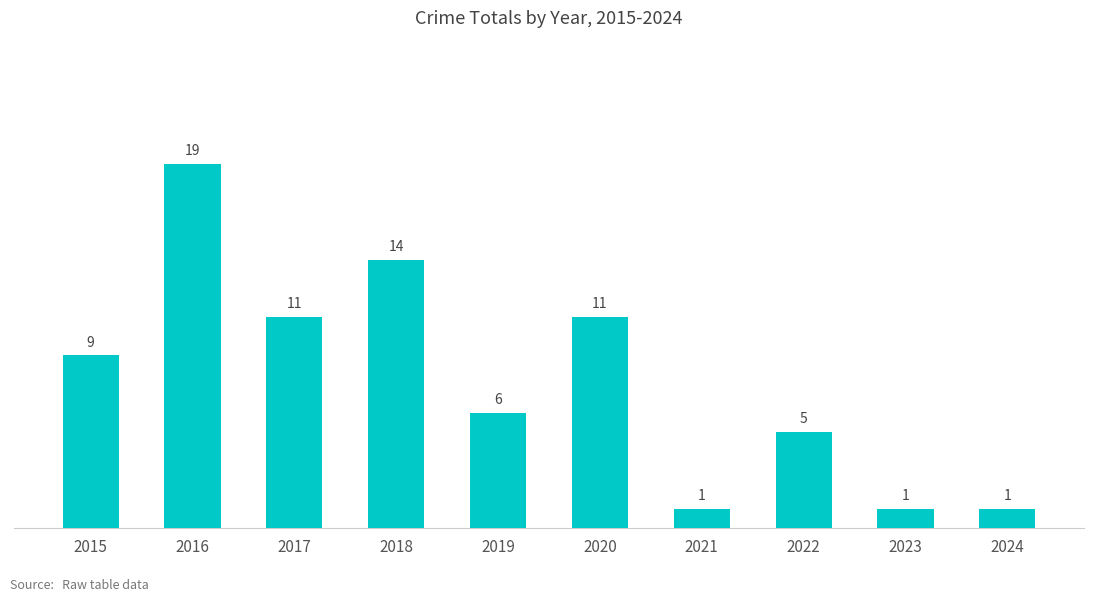

What is the maximum value shown in the chart?

19